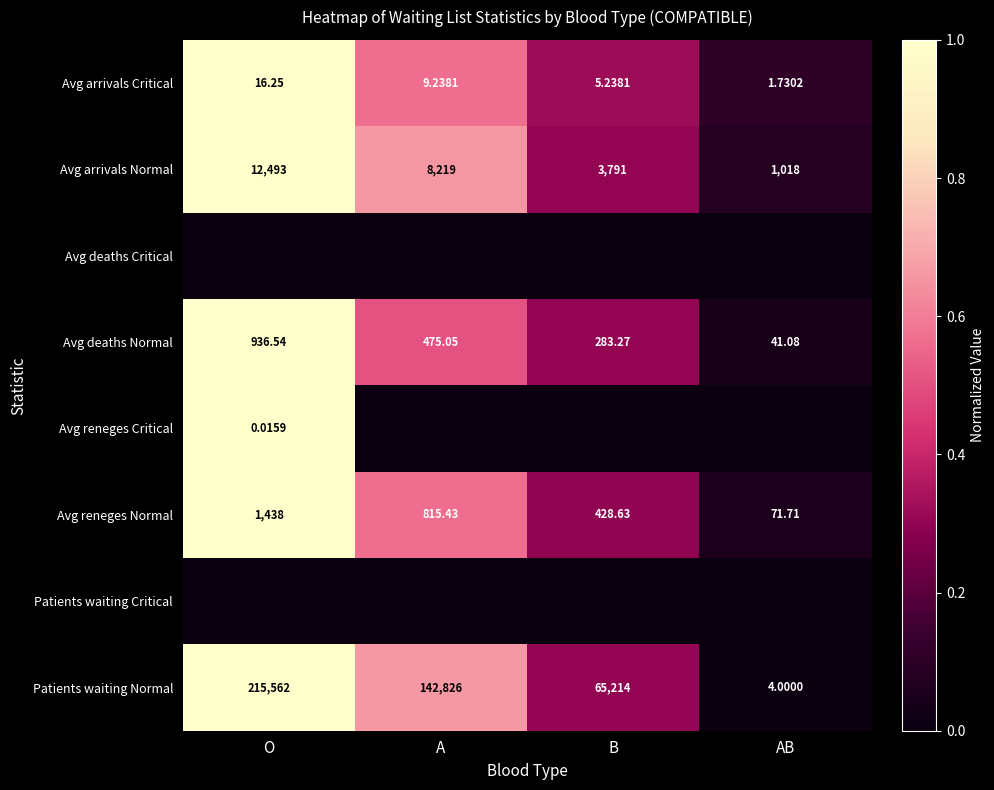

Is it true that Patients waiting Critical equals 0.0 at A?

True